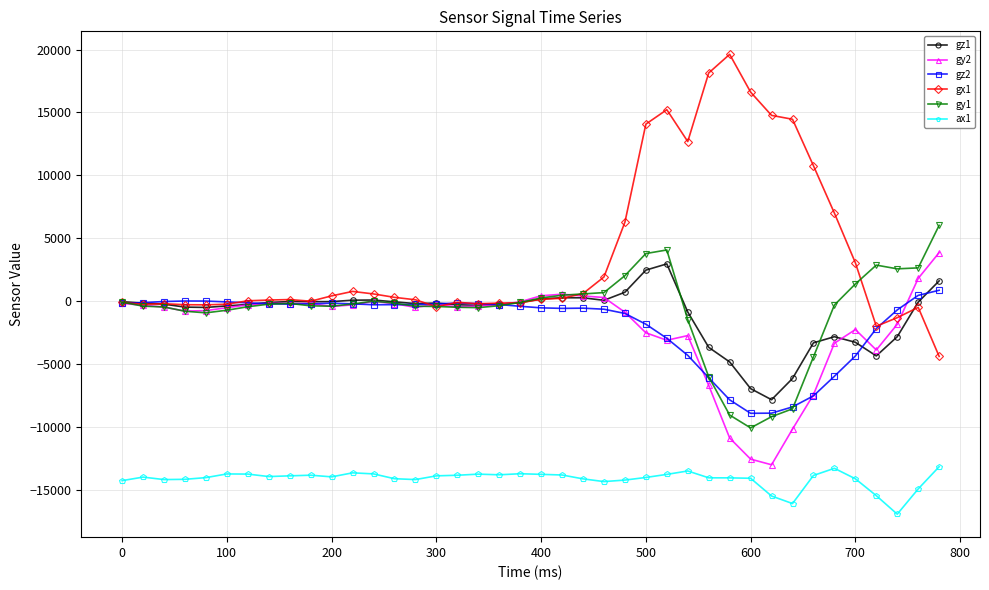

Which series has the largest total across all categories?

gx1